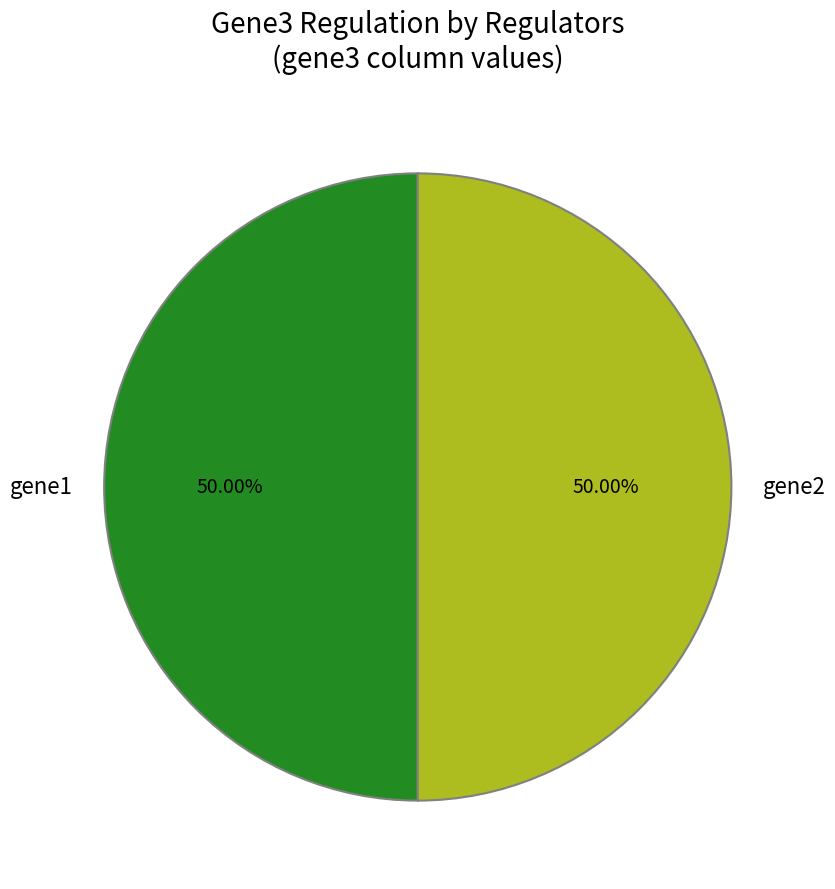

Do gene2 and gene1 together represent more than half of the pie?

Yes